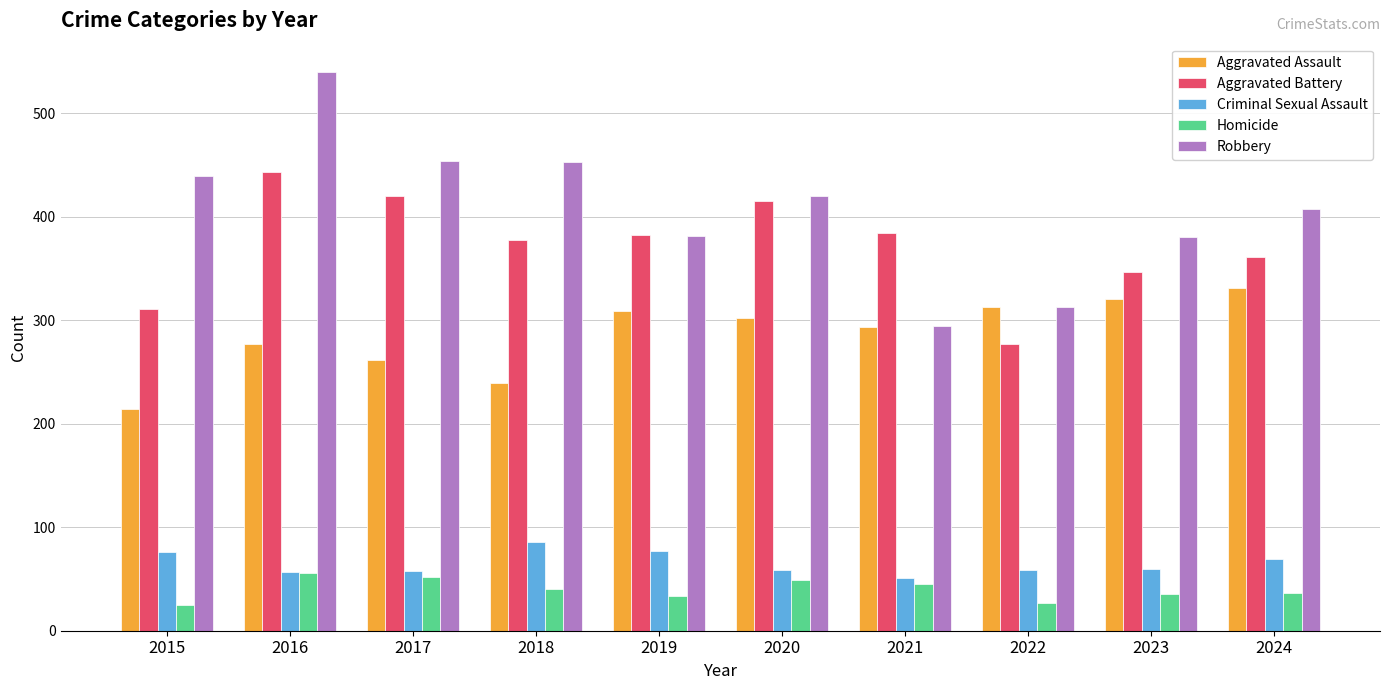

What is the total value across all series at 2019?

1183